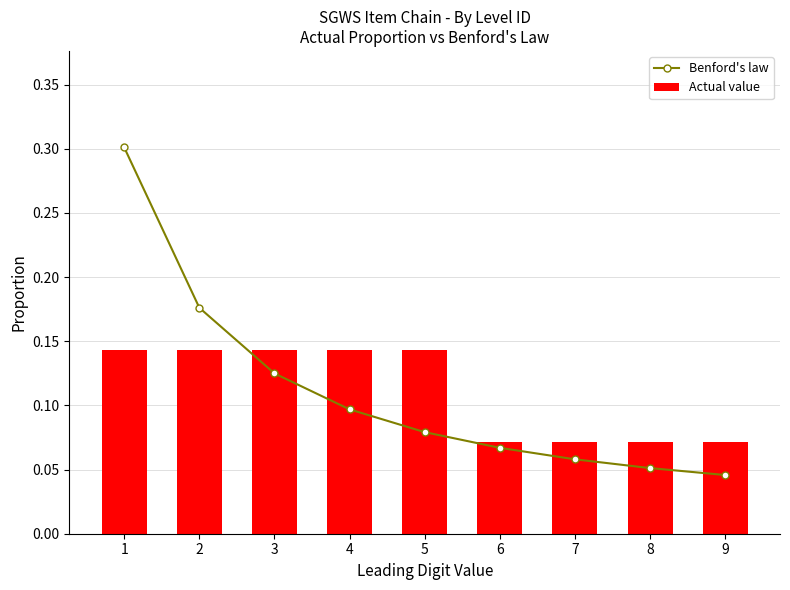

List the series in order of their peak value, highest first.

Benford's law, Actual value